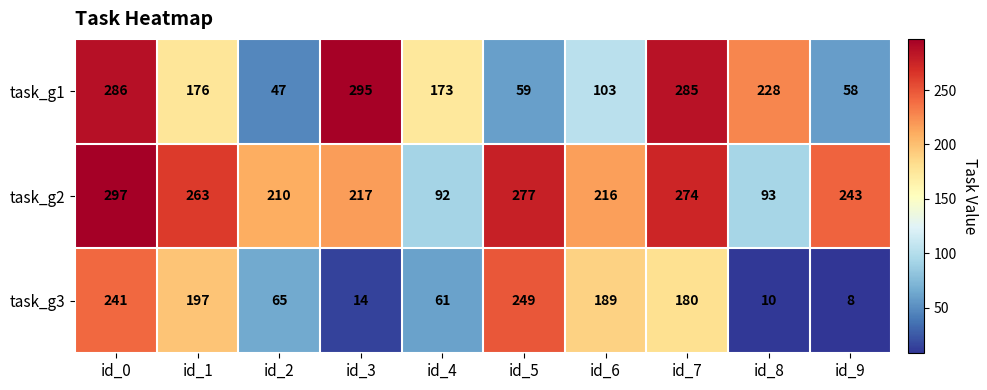

What is the total value across all series at id_4?

326